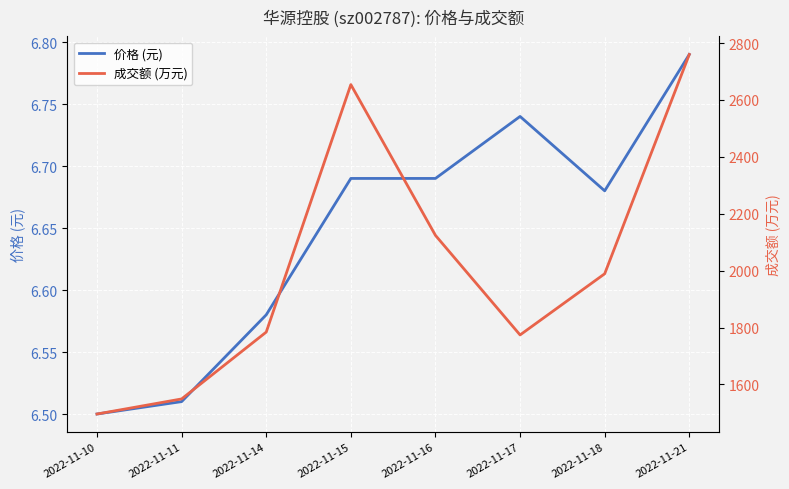

True or false: 成交额 (万元) and 价格 (元) intersect in this chart.

False